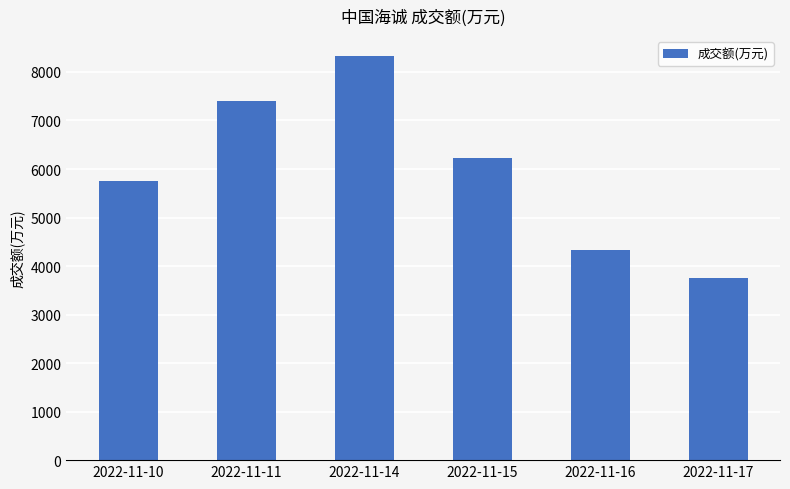

Between 2022-11-15 and 2022-11-17, which is larger?

2022-11-15